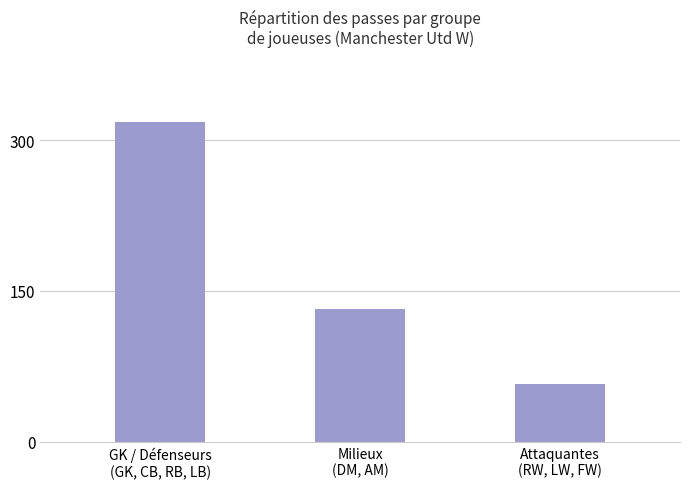

List the labels in order of value, smallest first.

Attaquantes
(RW, LW, FW), Milieux
(DM, AM), GK / Défenseurs
(GK, CB, RB, LB)